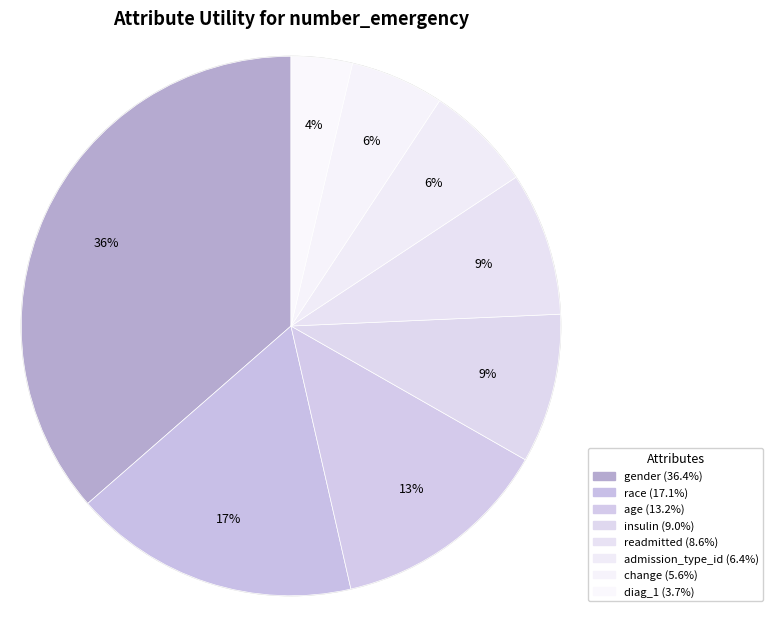

Combined, do readmitted and insulin account for over 50%?

No